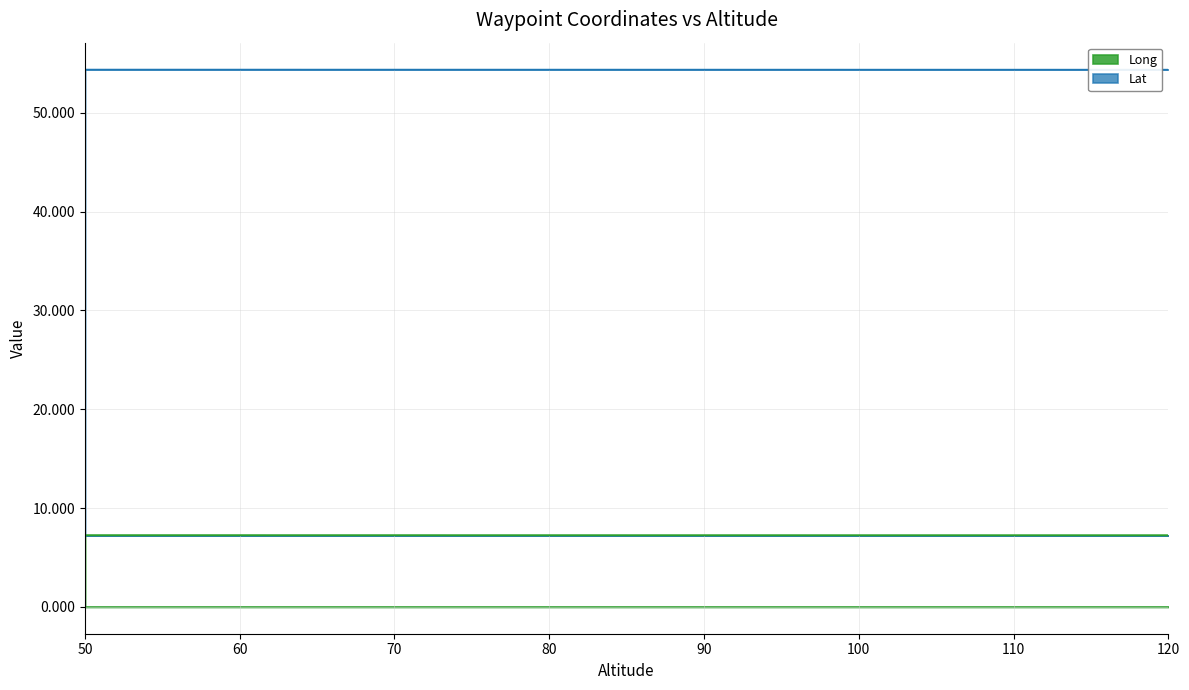

True or false: there are more than 0 points higher than both neighbors.

False